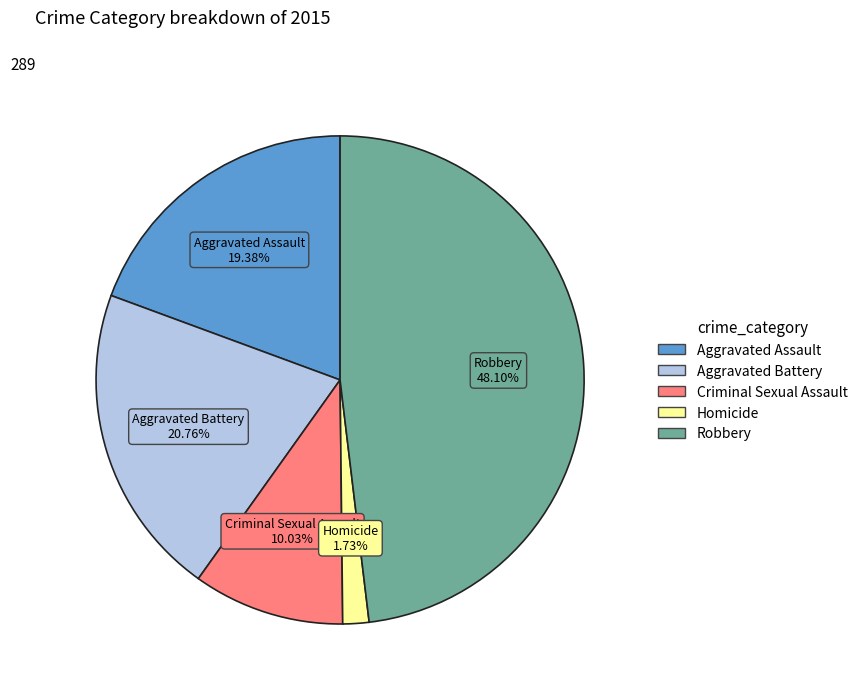

To the nearest percent, what percentage of the pie is Criminal Sexual Assault?

10%